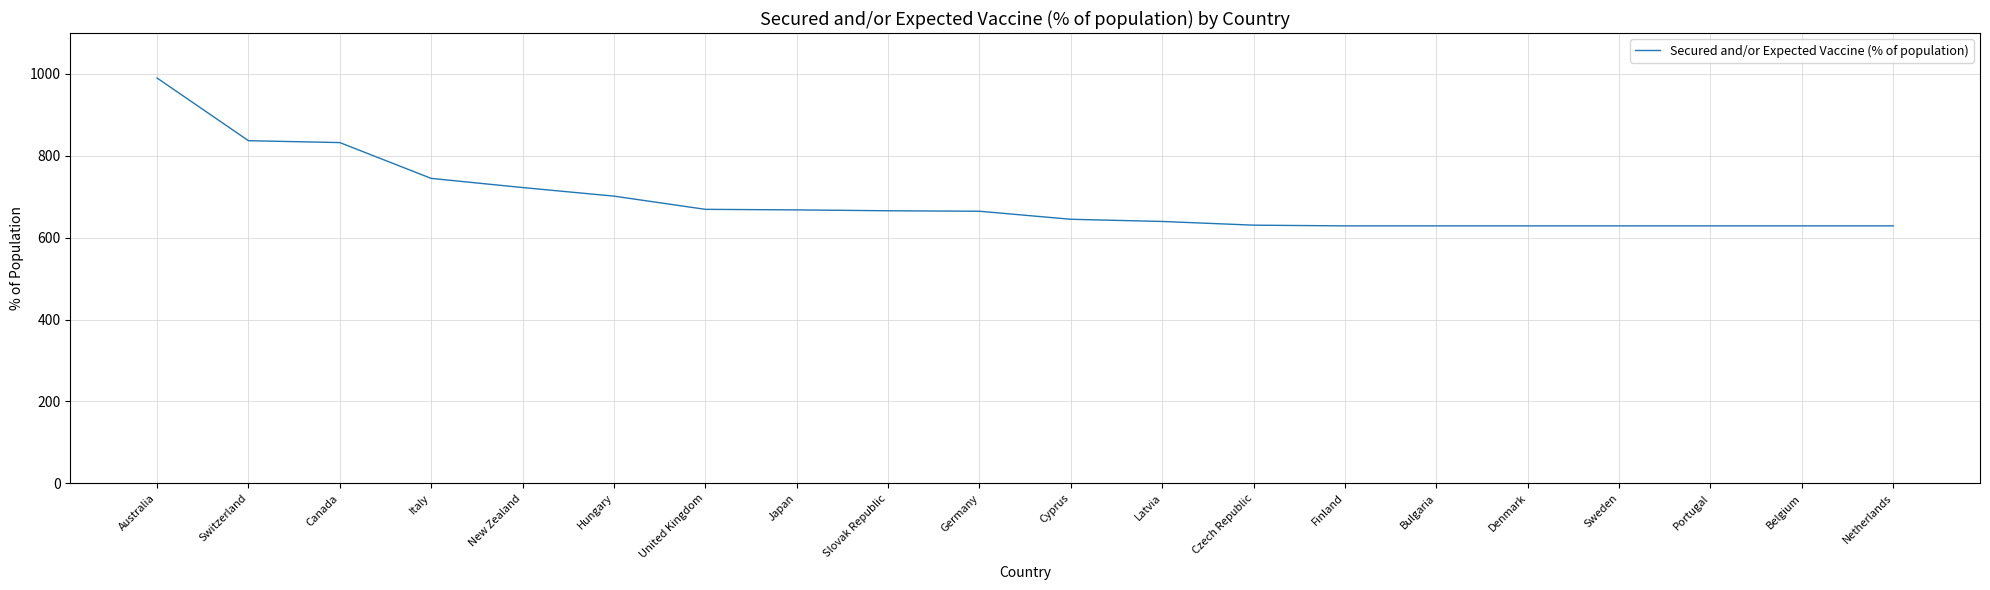

Read the value at Canada.

832.4